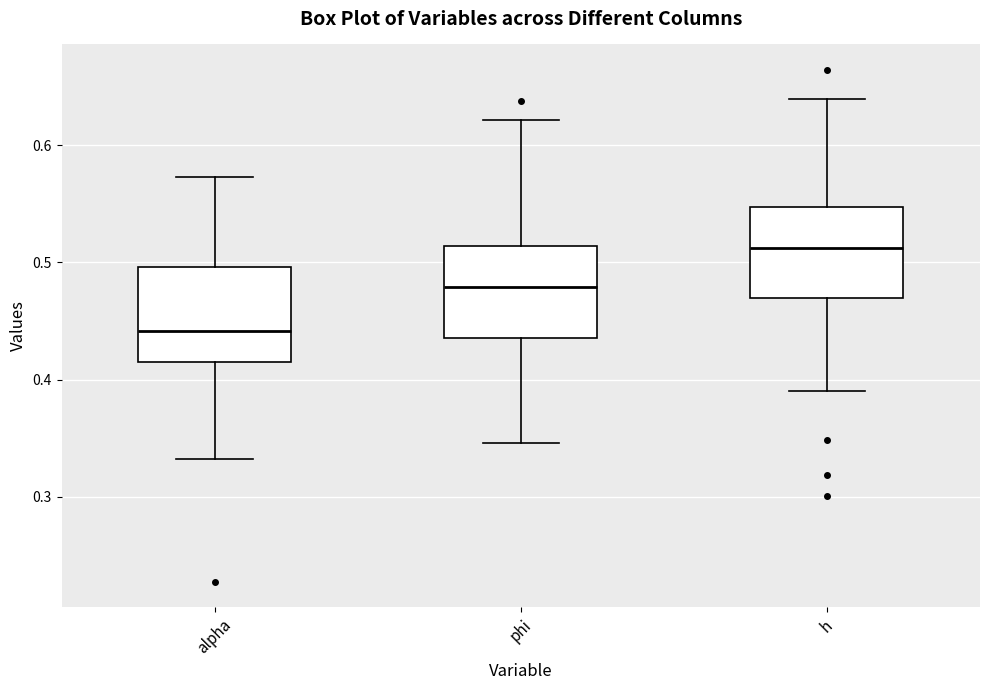

Which box's median line is the highest?

h